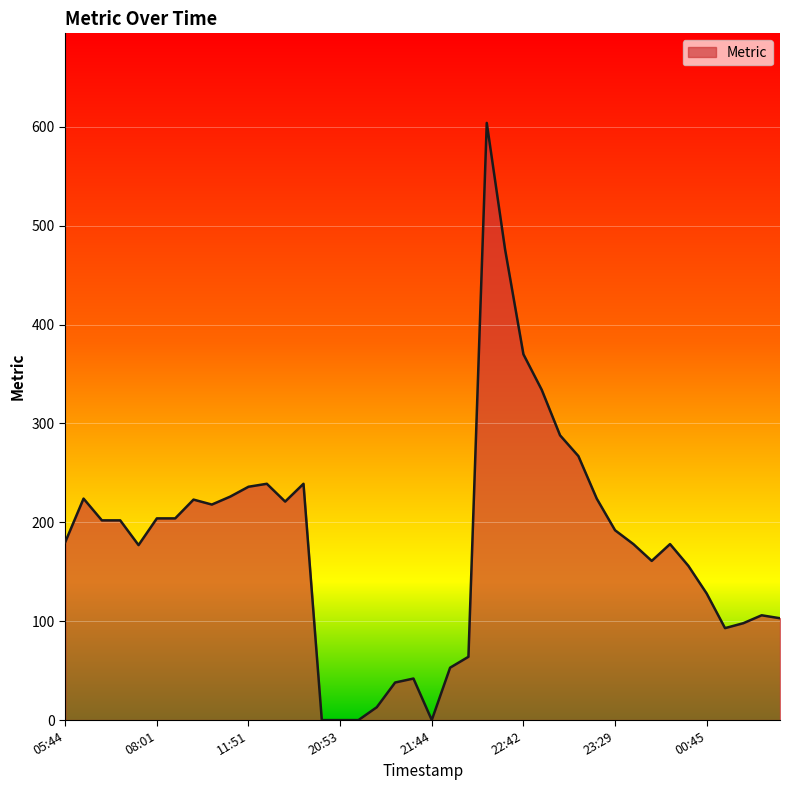

What is the greatest value displayed?

604